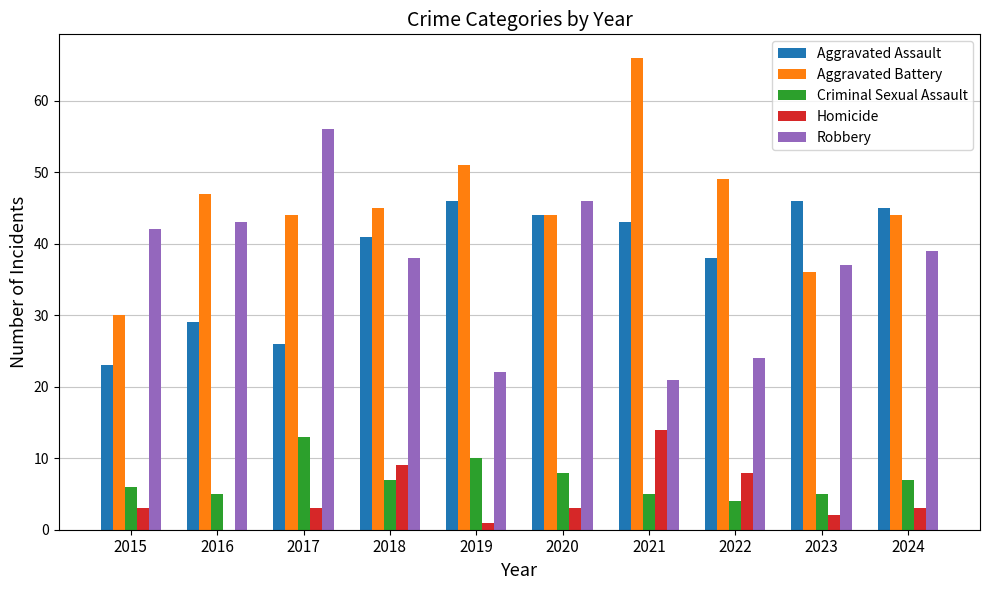

The value of Robbery at 2023 is 37. True or false?

True